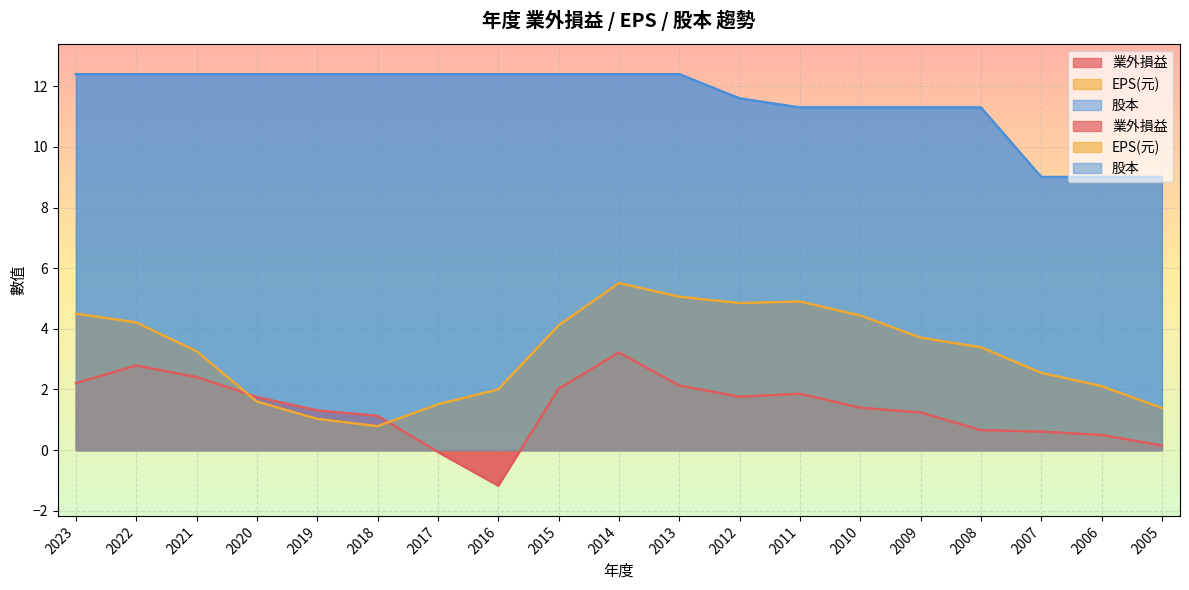

What are all the series names shown in the legend?

業外損益, EPS(元), 股本